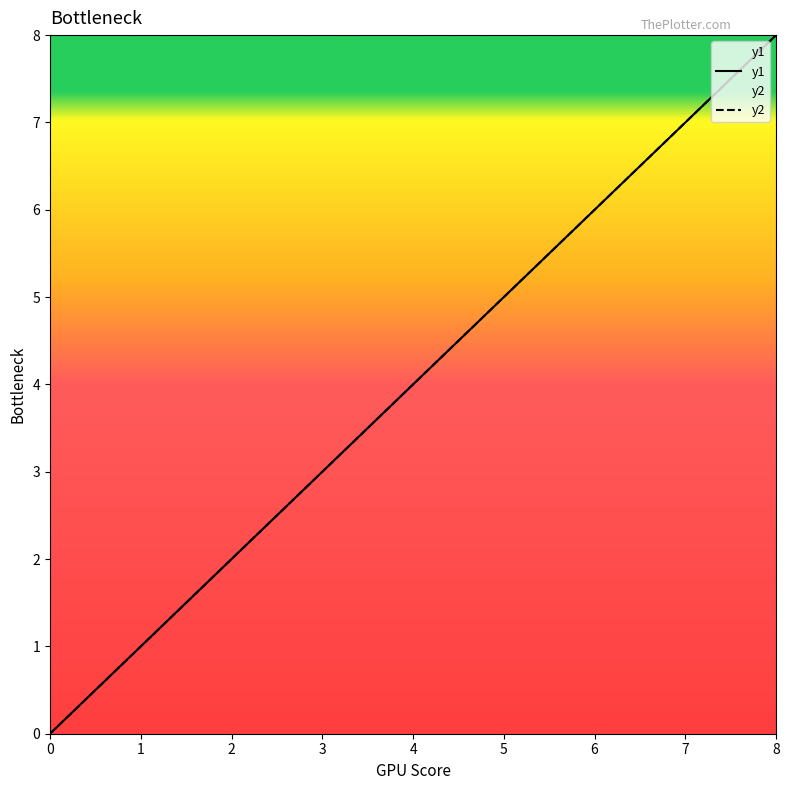

What is the difference between the second highest and minimum values in the y1 series?

7